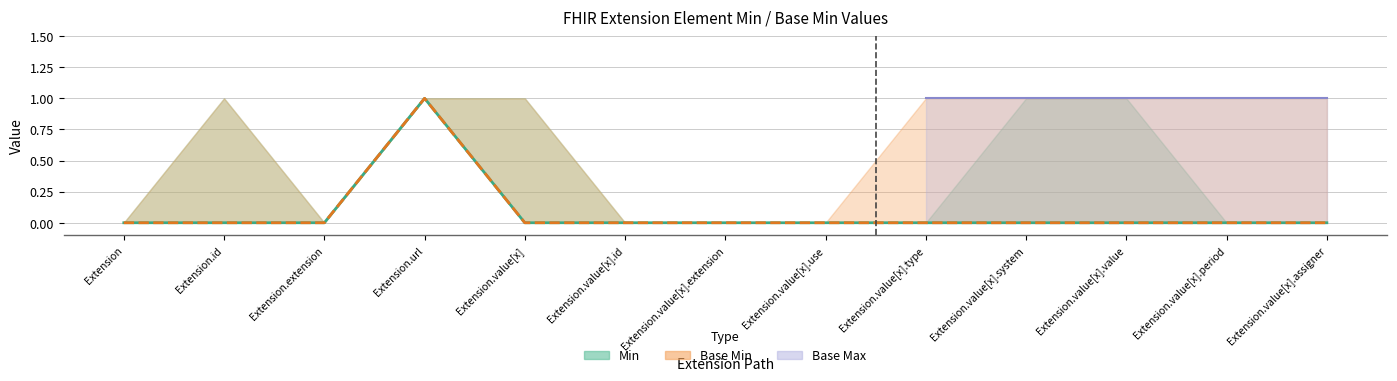

Between Extension.value[x] and Extension.value[x].period, which is larger?

Extension.value[x]